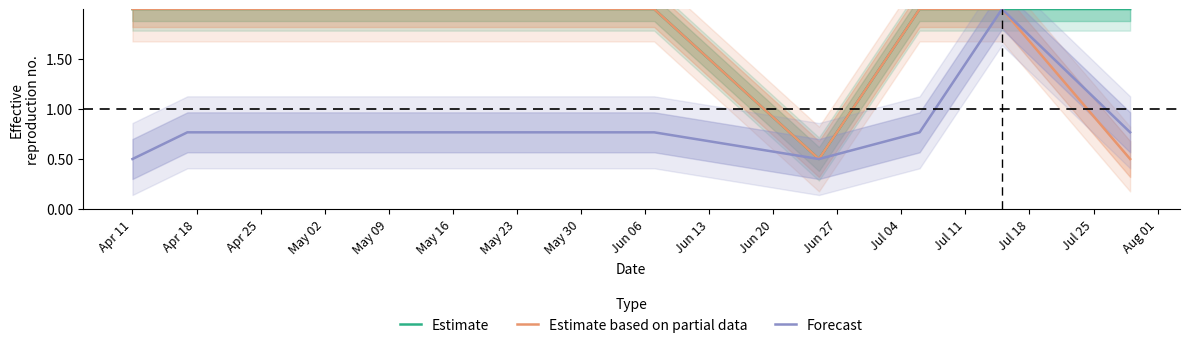

What is the difference between the maximum and minimum values in the Estimate series?

1.5